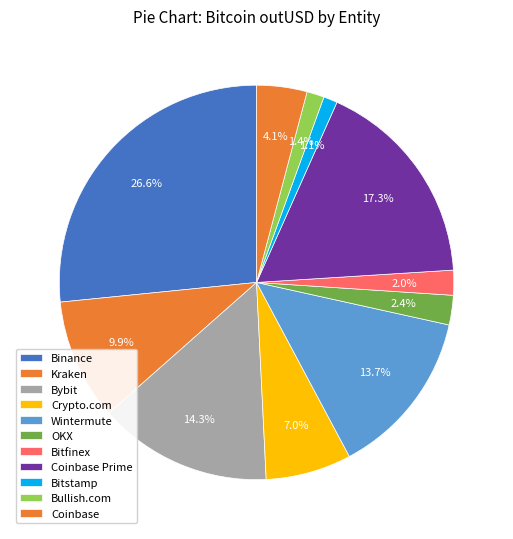

How many slices are in this pie chart?

11